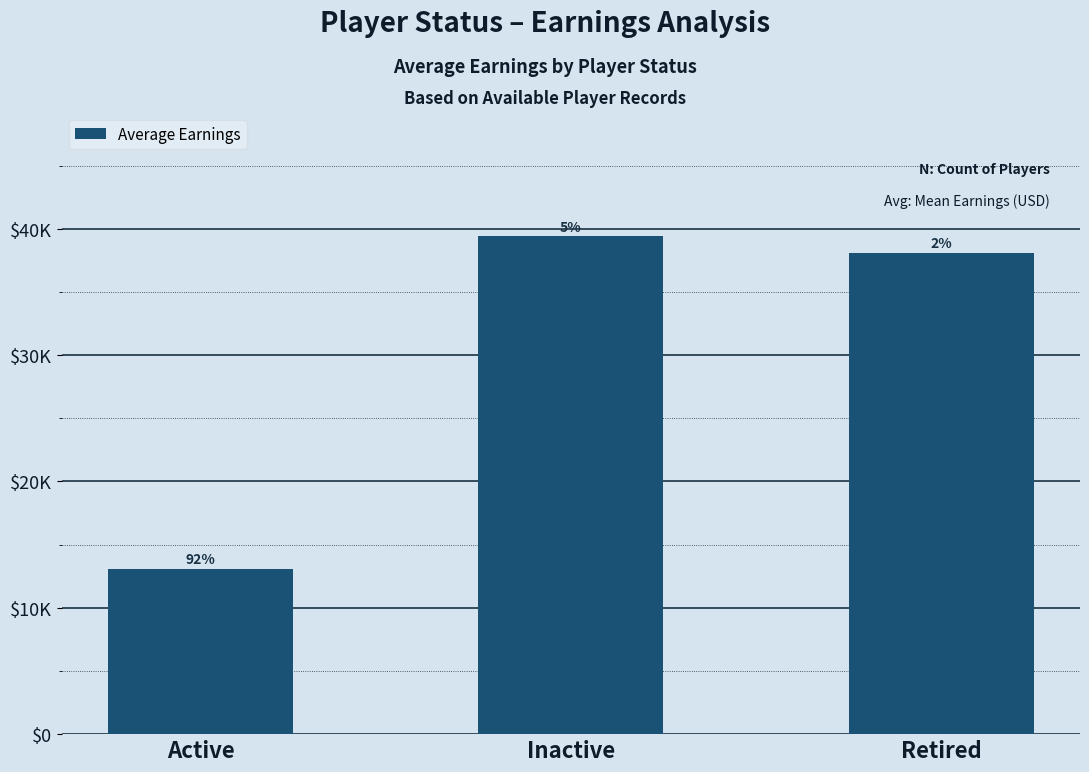

Reading left to right, what are all the values shown in this chart?

Active=13099	Inactive=39389	Retired=38115